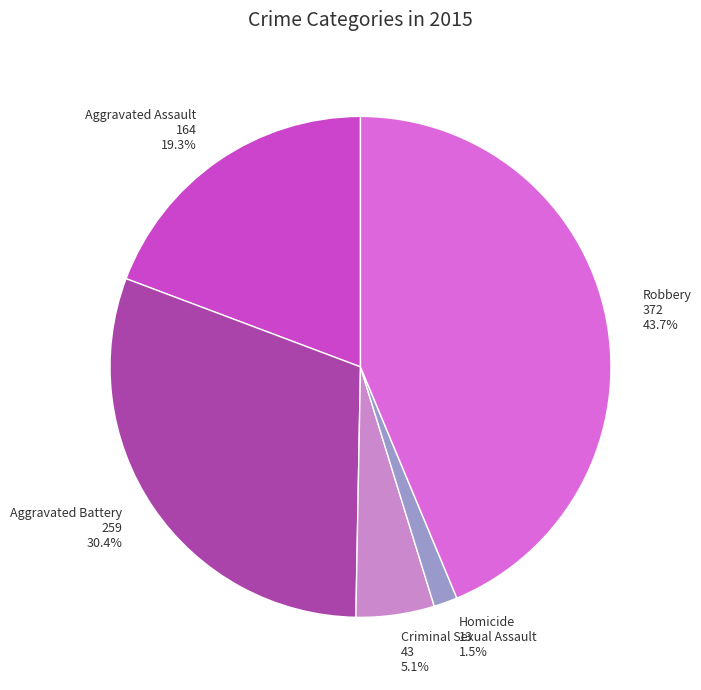

Is Criminal Sexual Assault the majority of the pie?

No